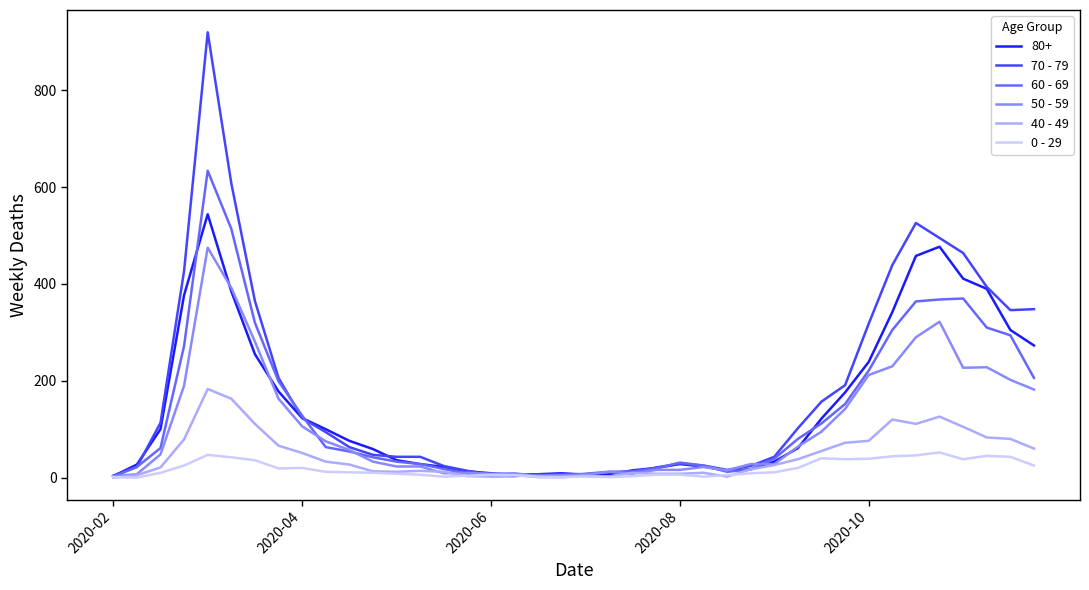

Which series has the largest range (max minus min)?

70 - 79